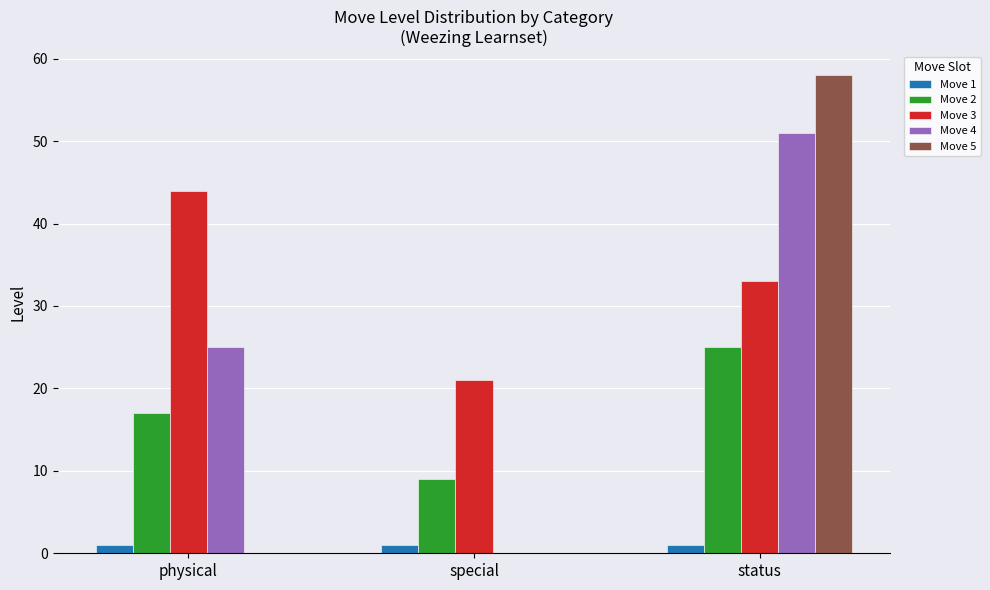

What is the maximum value for Move 2?

25